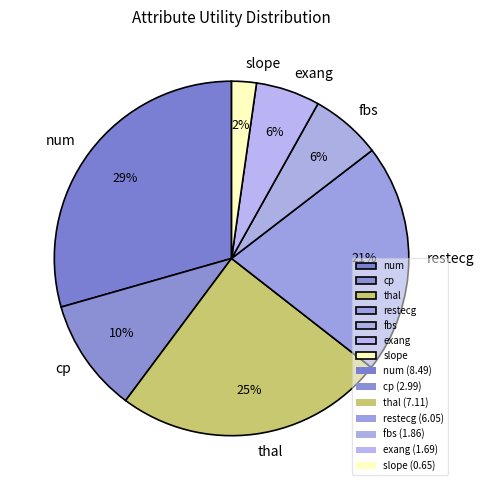

How many slices are in this pie chart?

7